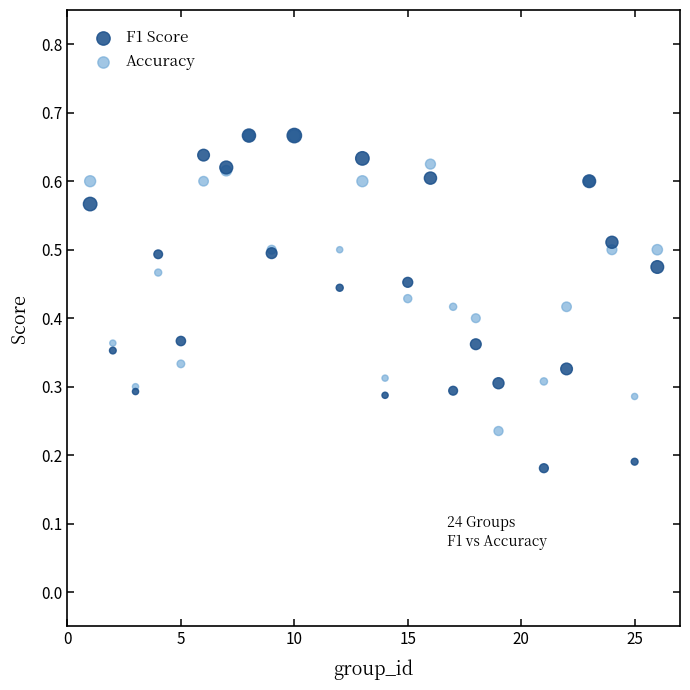

What are all the series names shown in the legend?

F1 Score, Accuracy